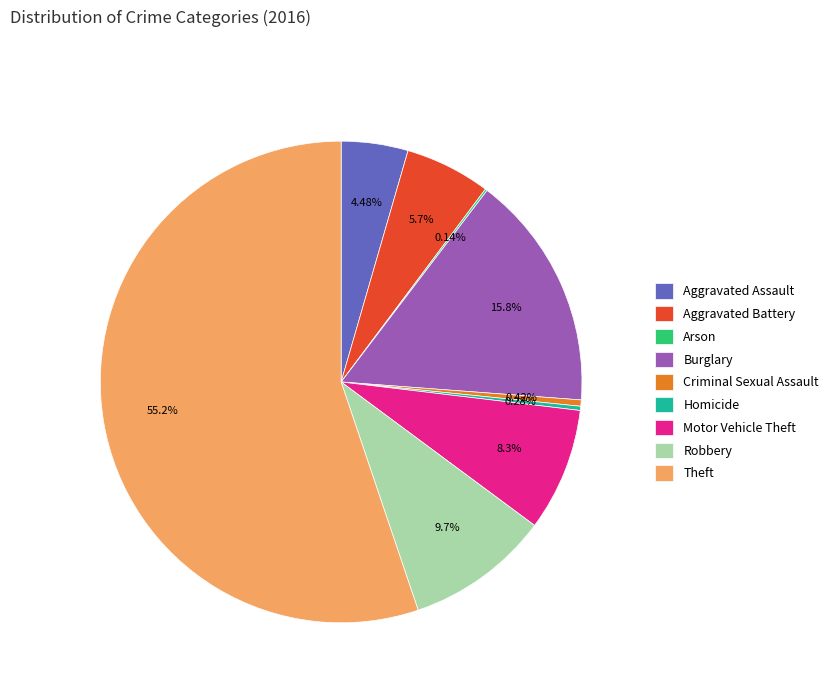

Does Theft represent more than half of the total?

Yes